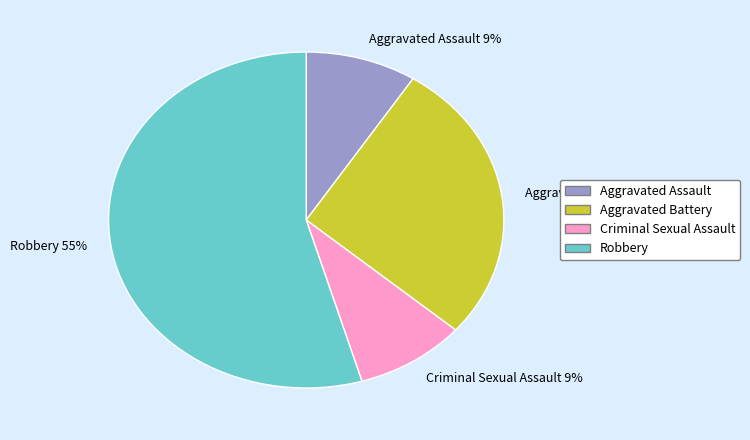

Between Aggravated Battery and Aggravated Assault, which is larger?

Aggravated Battery